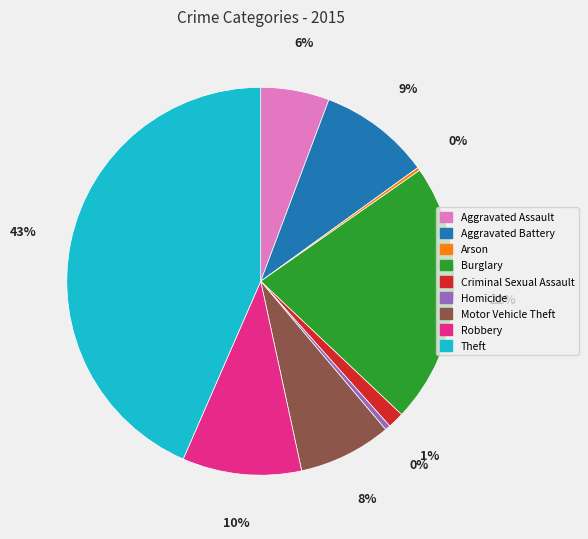

What percentage is the Criminal Sexual Assault slice, to the nearest percent?

1%